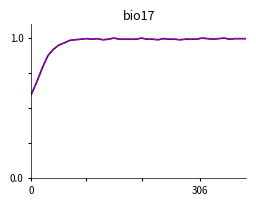

Does the chart display data point markers on the line(s)?

No